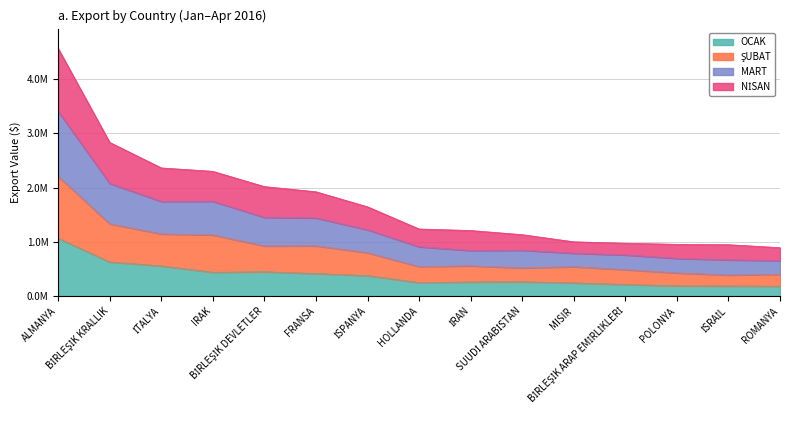

How many data points does each series have?

15